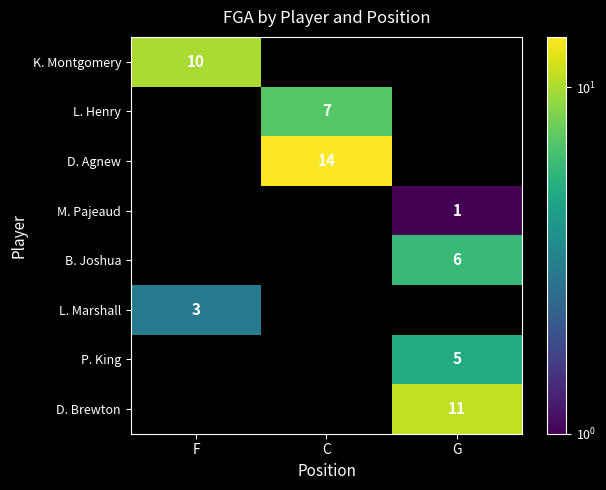

The L. Marshall series shows 3 at F. True or false?

True